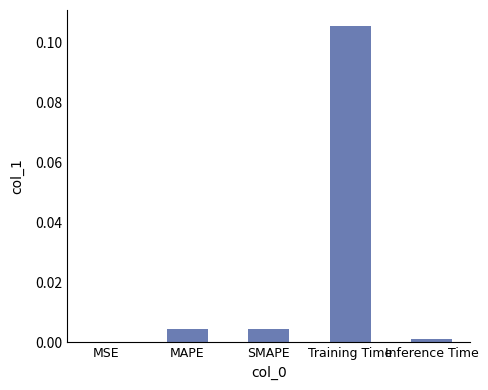

At which label is the value closest to 0?

MSE